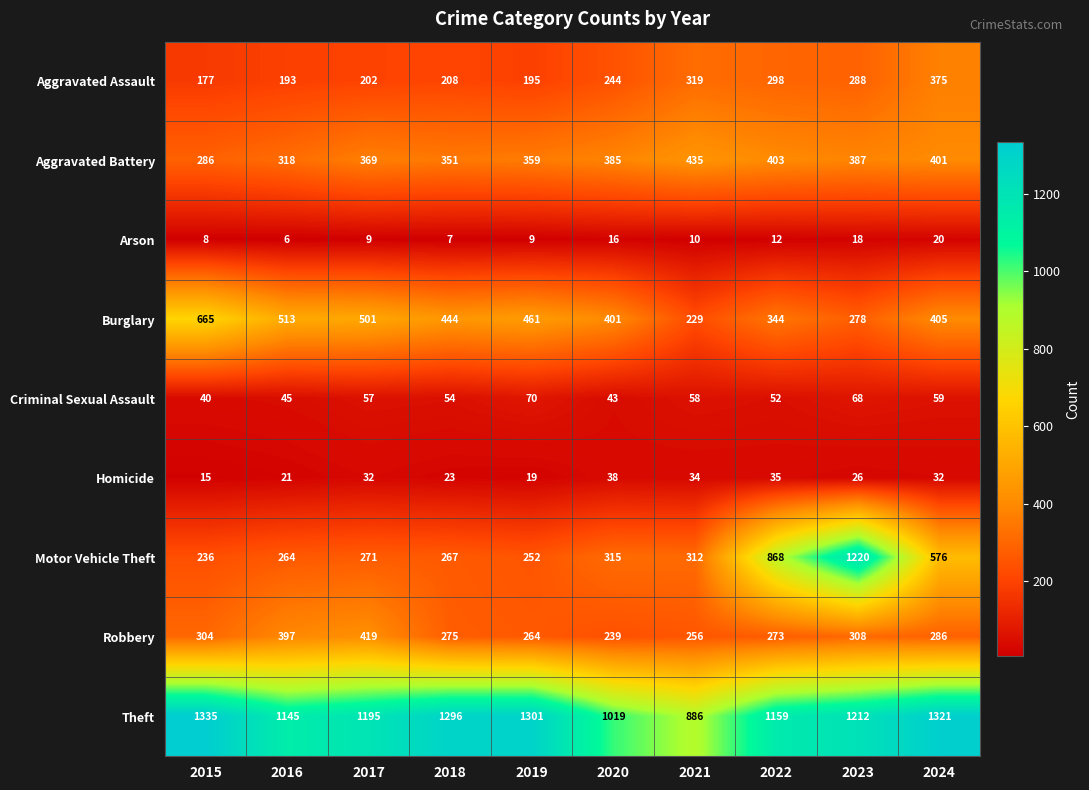

At 2020, list the series in order from smallest to largest.

Arson, Homicide, Criminal Sexual Assault, Robbery, Aggravated Assault, Motor Vehicle Theft, Aggravated Battery, Burglary, Theft